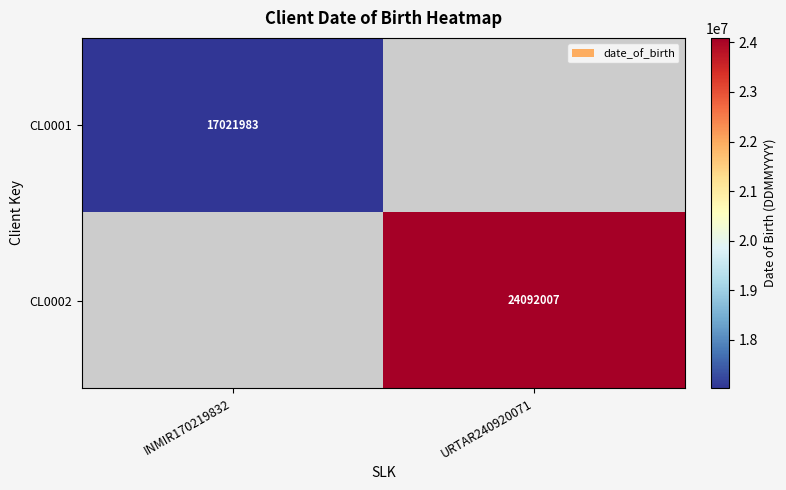

The value of CL0001 at INMIR170219832 is 27039495.6. True or false?

False